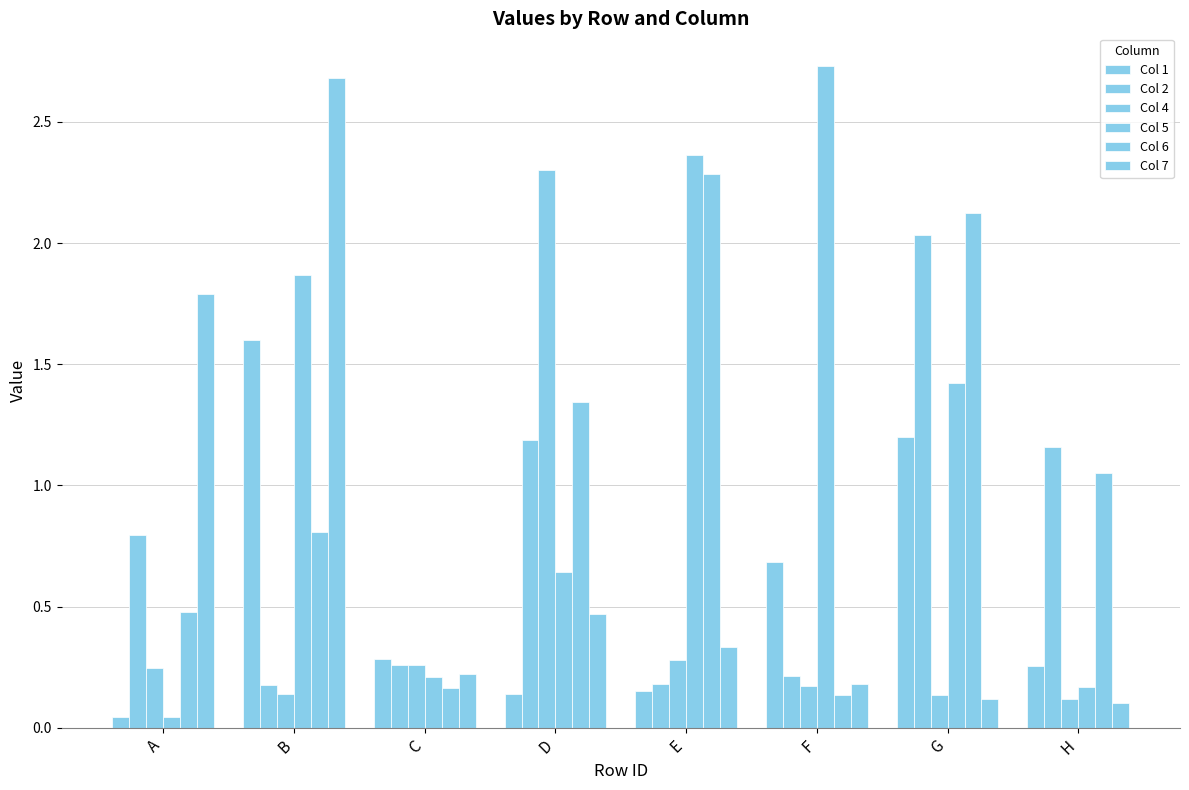

At which category is the sum across all series the highest?

B